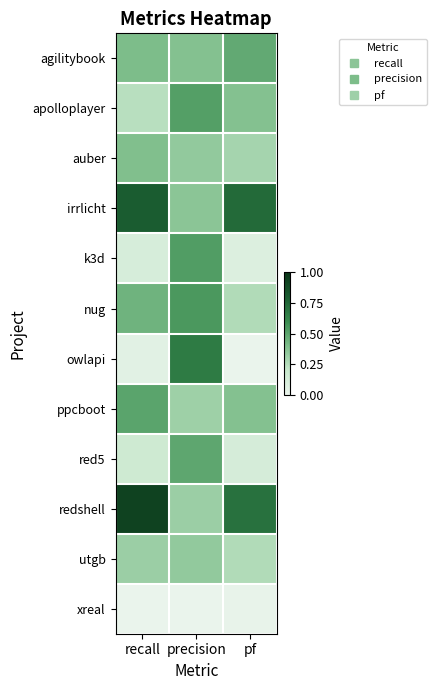

At how many categories does at least one series exceed 0?

3